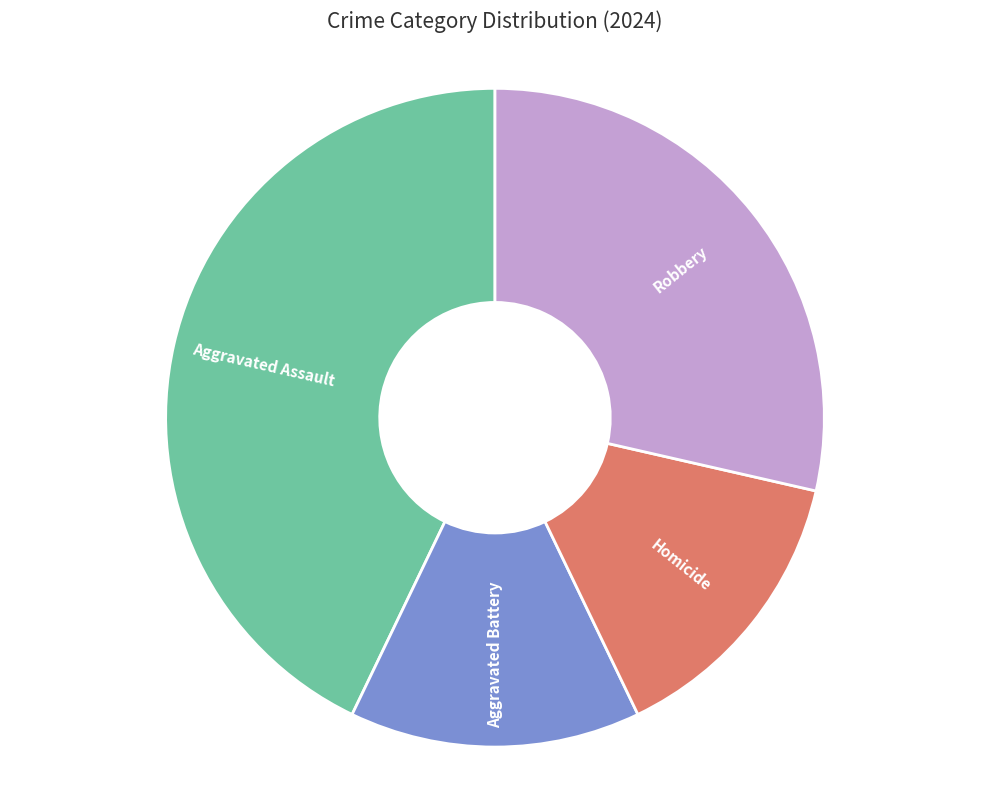

True or false: Aggravated Battery accounts for 25% of the total.

False